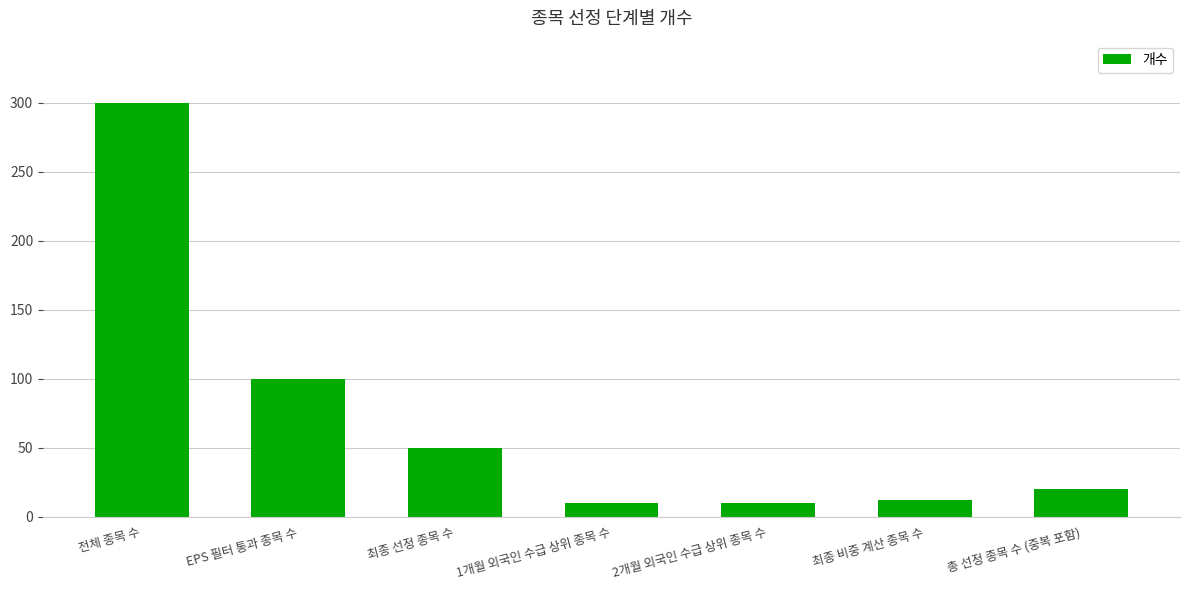

What is the label of the 4th bar from the right?

1개월 외국인 수급 상위 종목 수